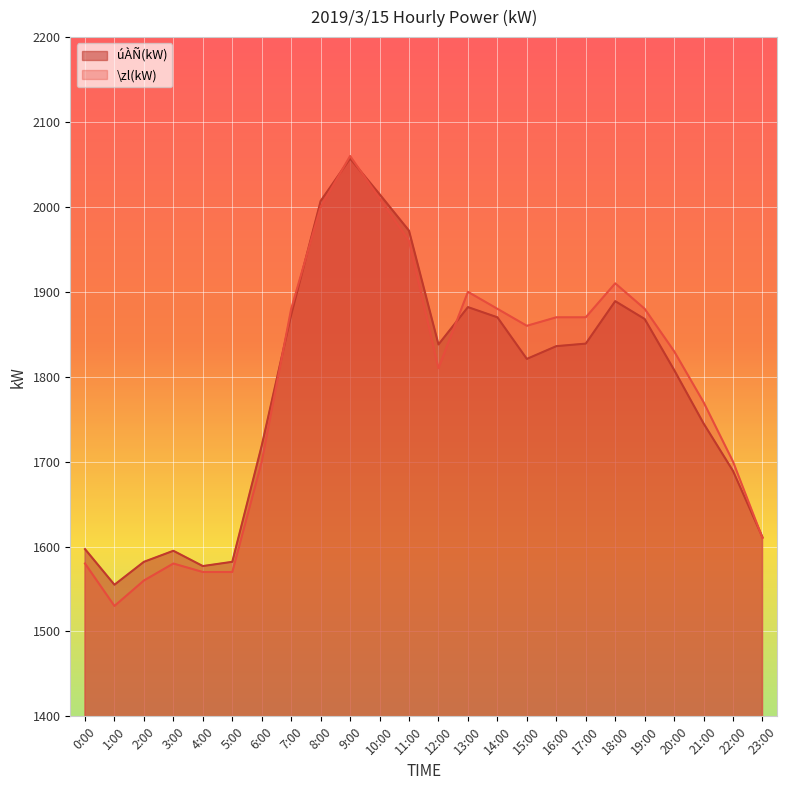

Which series has the largest range (max minus min)?

\zl(kW)